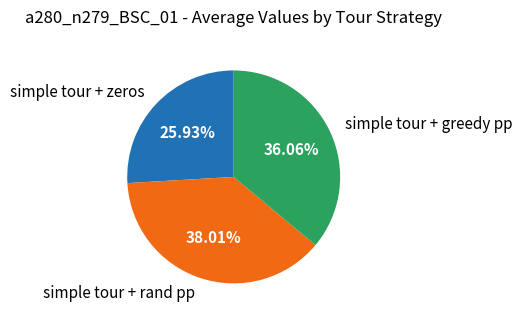

What percentage is NOT represented by simple tour + zeros?

74.1%